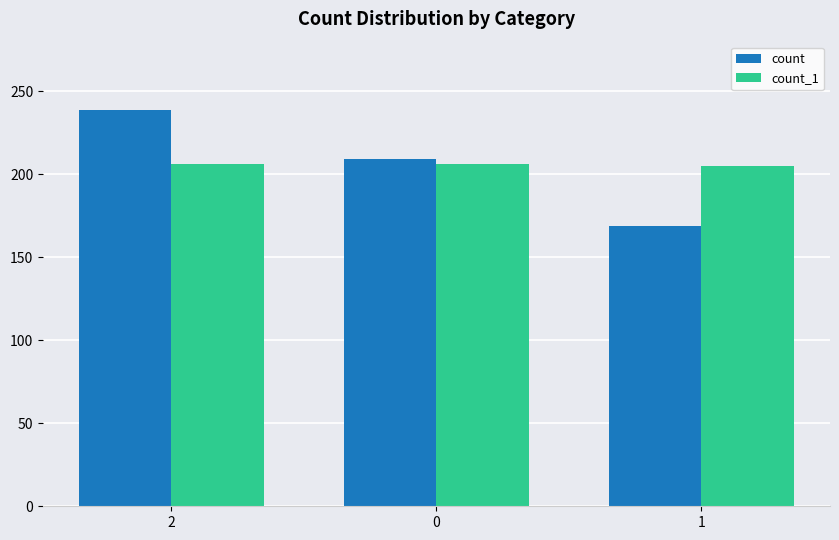

Which series has the largest range (max minus min)?

count